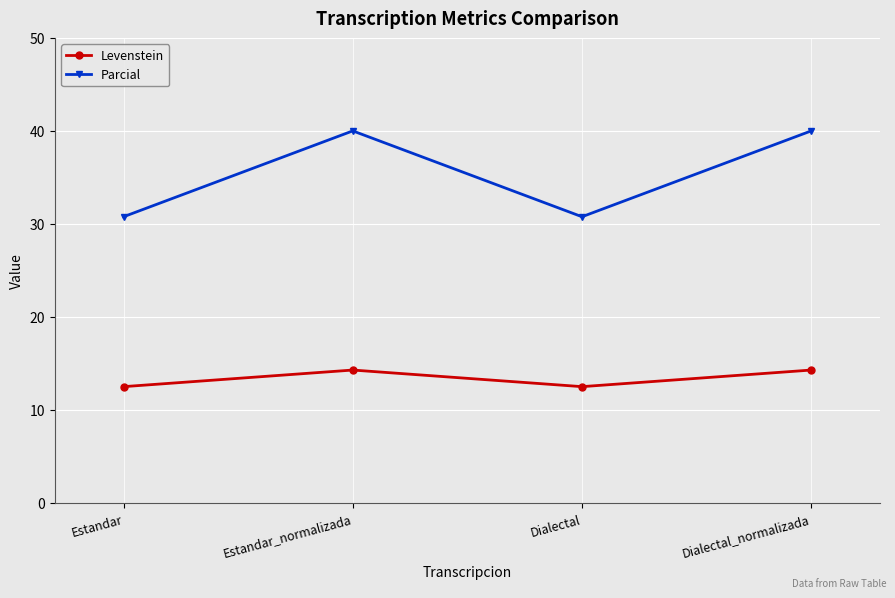

The Levenstein series shows 16.9 at Estandar. True or false?

False